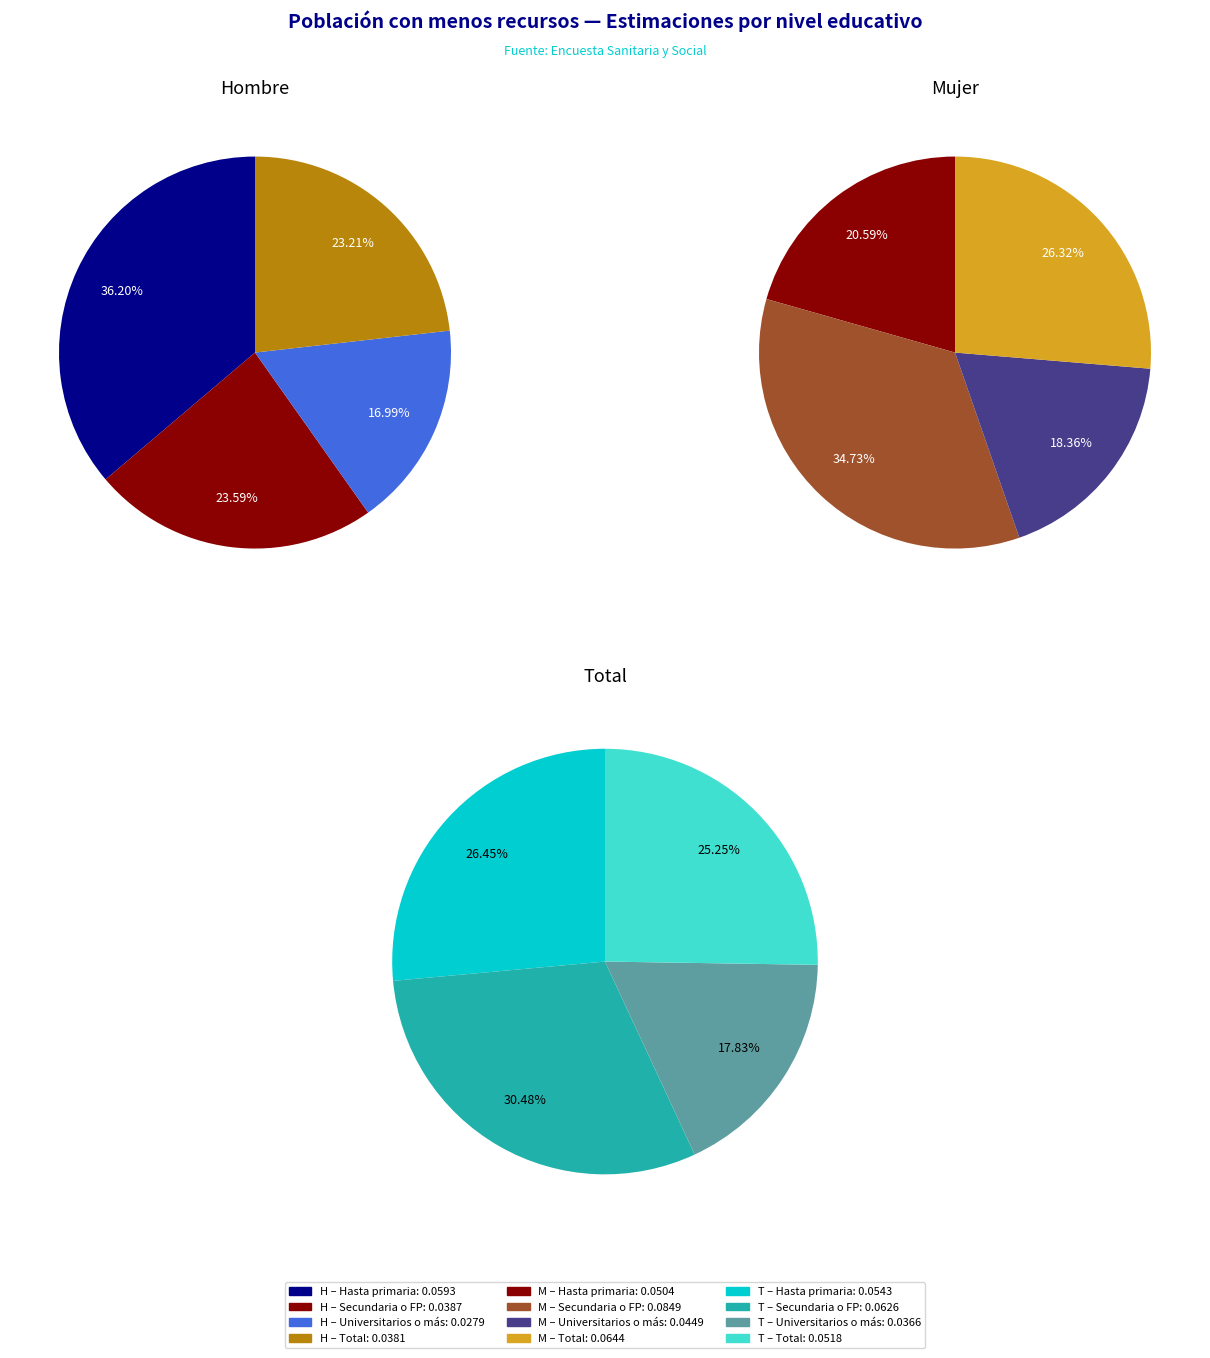

Does Estudios universitarios o más represent more than half of the total?

No